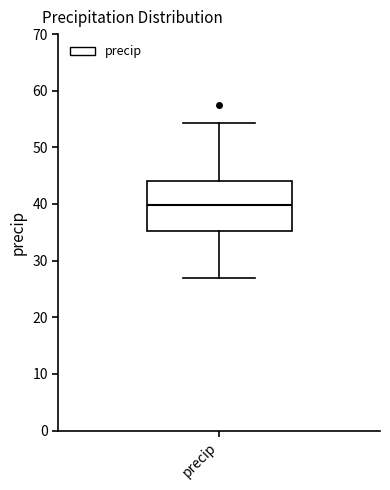

Where does the lower whisker of the box for precip end on the y-axis? The values are not printed on the chart, so give them approximately, as read against the axis.

27